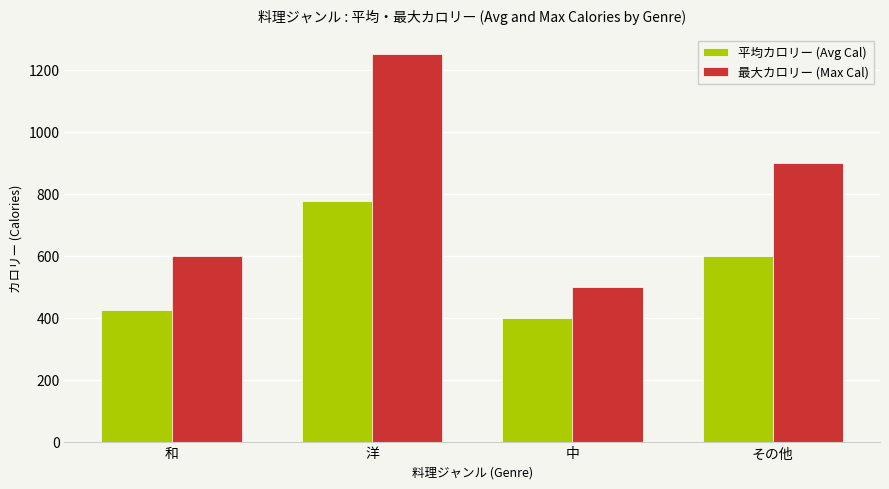

How many data points does each series have?

4